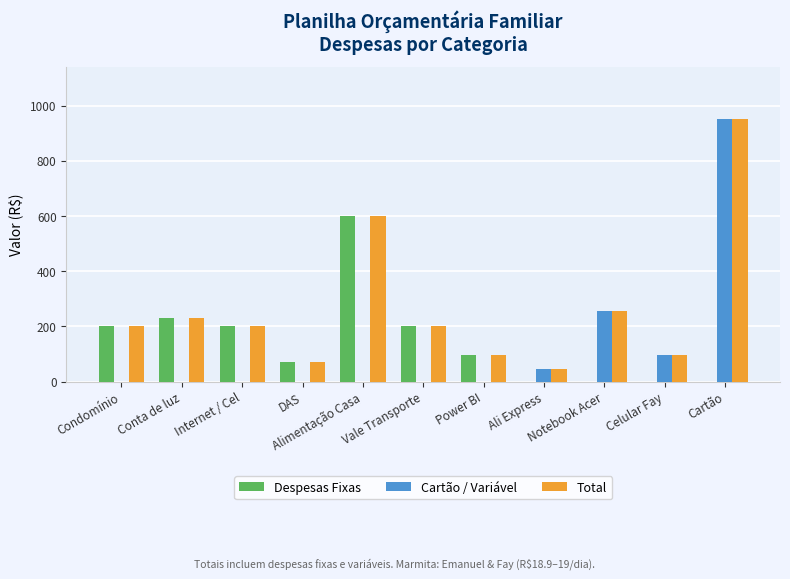

Which series has the largest total across all categories?

Total